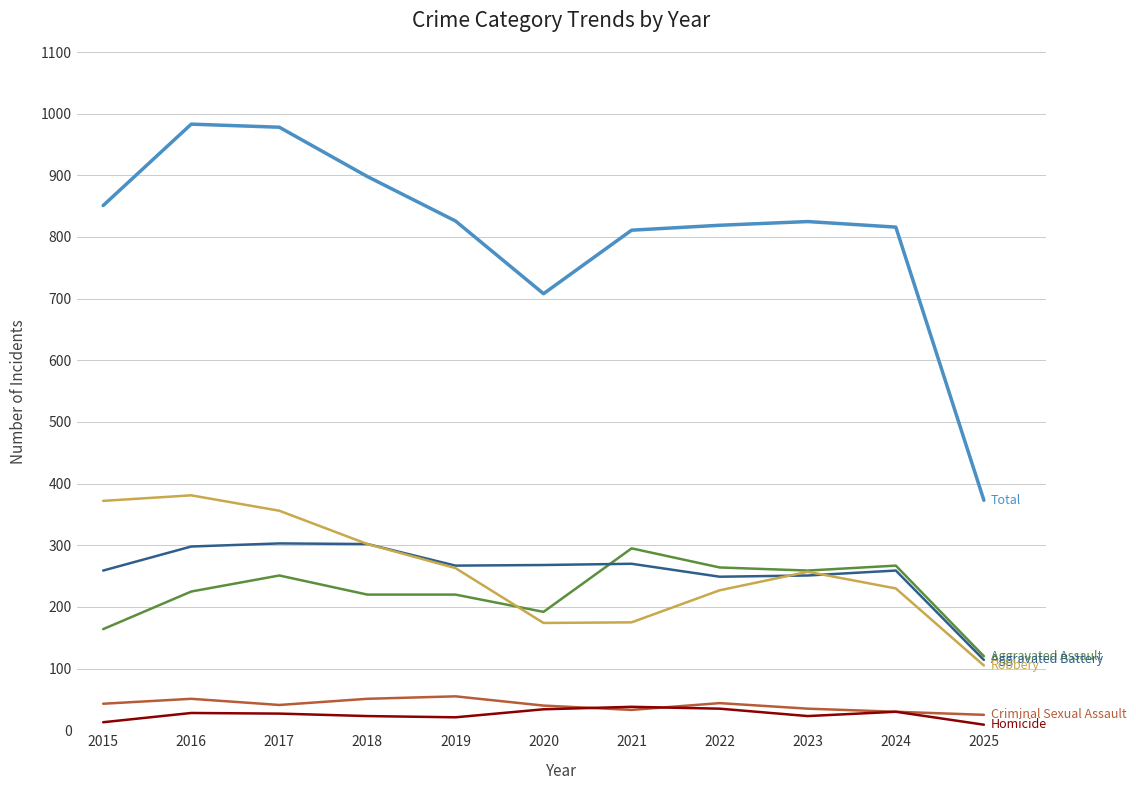

What is the spread (max minus min) of values at 2024?

786